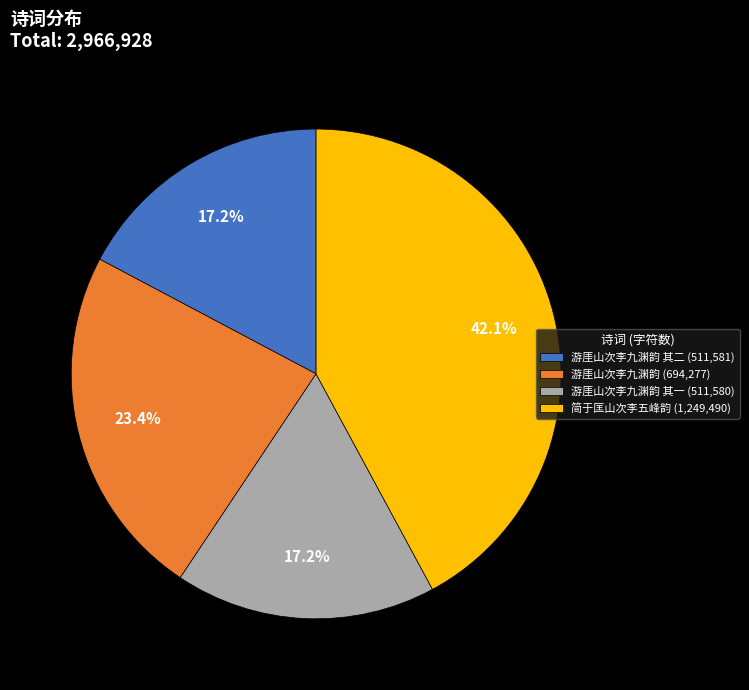

Does 游厓山次李九渊韵 其二 (511,581) account for over 50% of the chart?

No